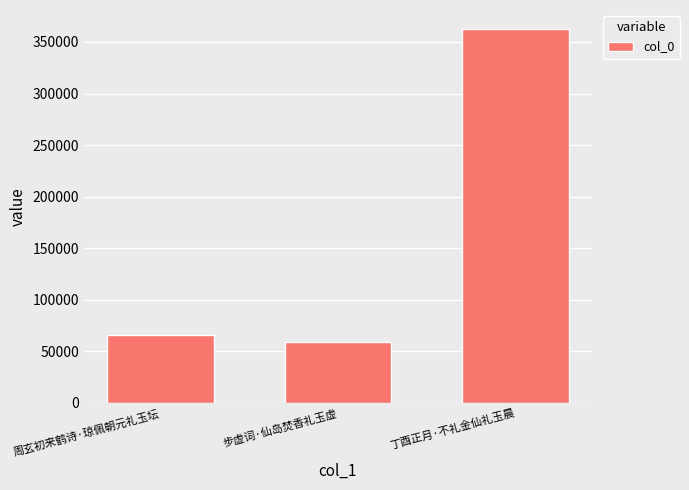

Which category has the lowest value across all series?

步虚词·仙岛焚香礼玉虚